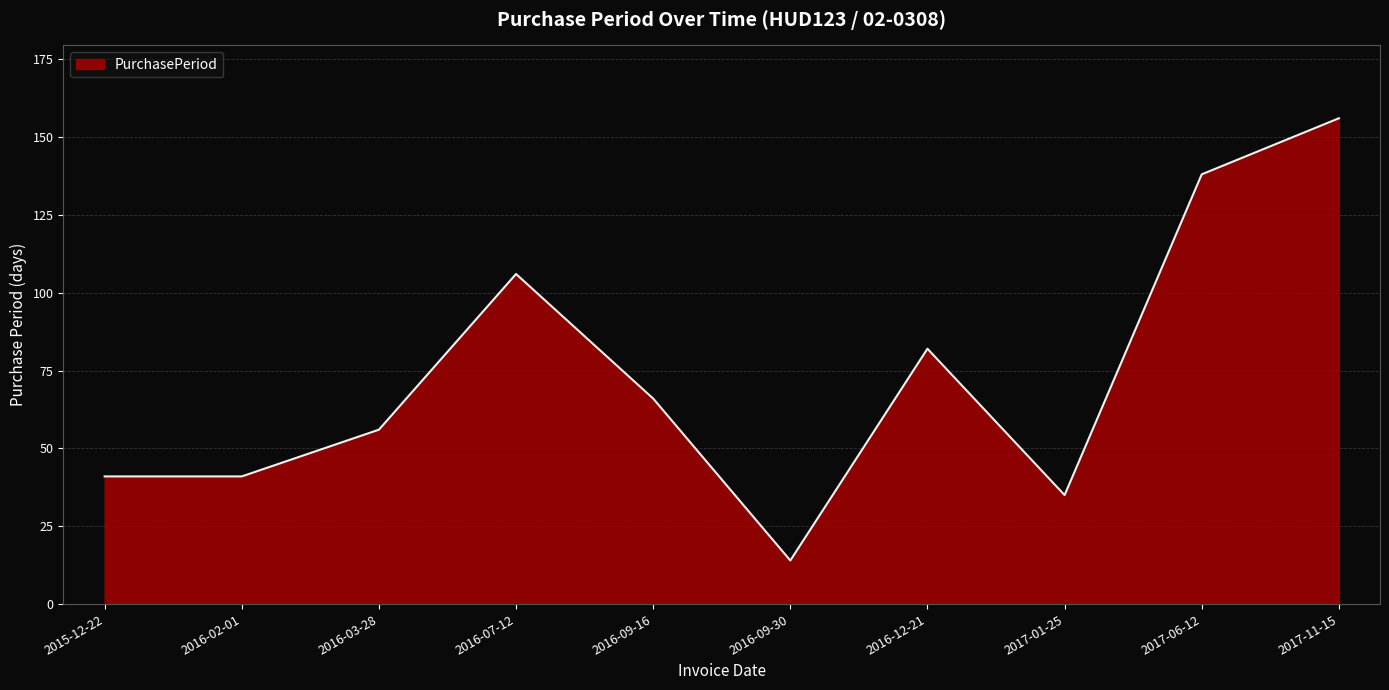

True or false: the data shows 112 at 2016-09-16.

False